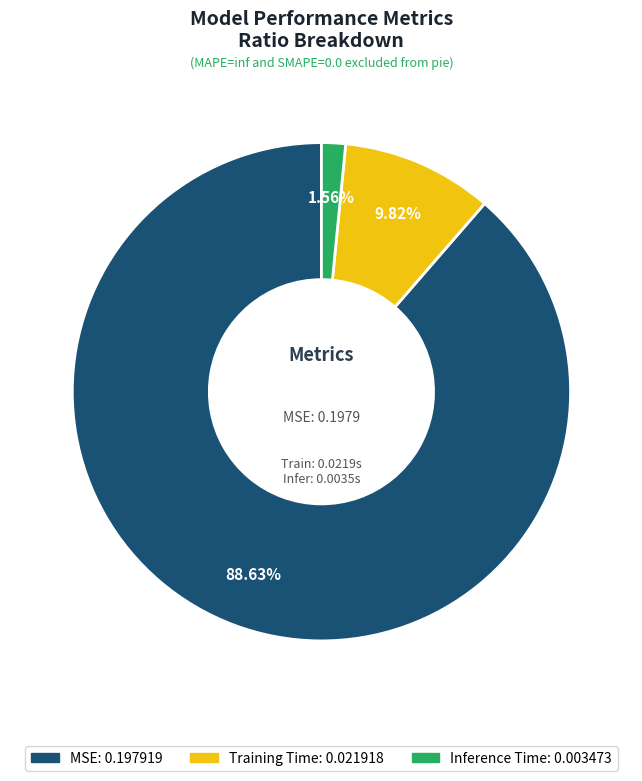

How much of the chart is everything except Inference Time?

98.4%